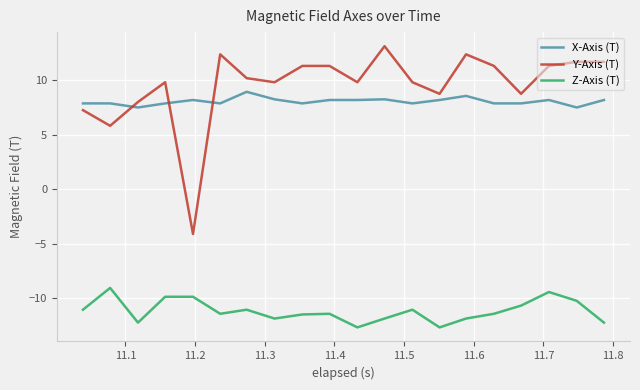

True or false: Z-Axis (T) and X-Axis (T) cross at least once.

False